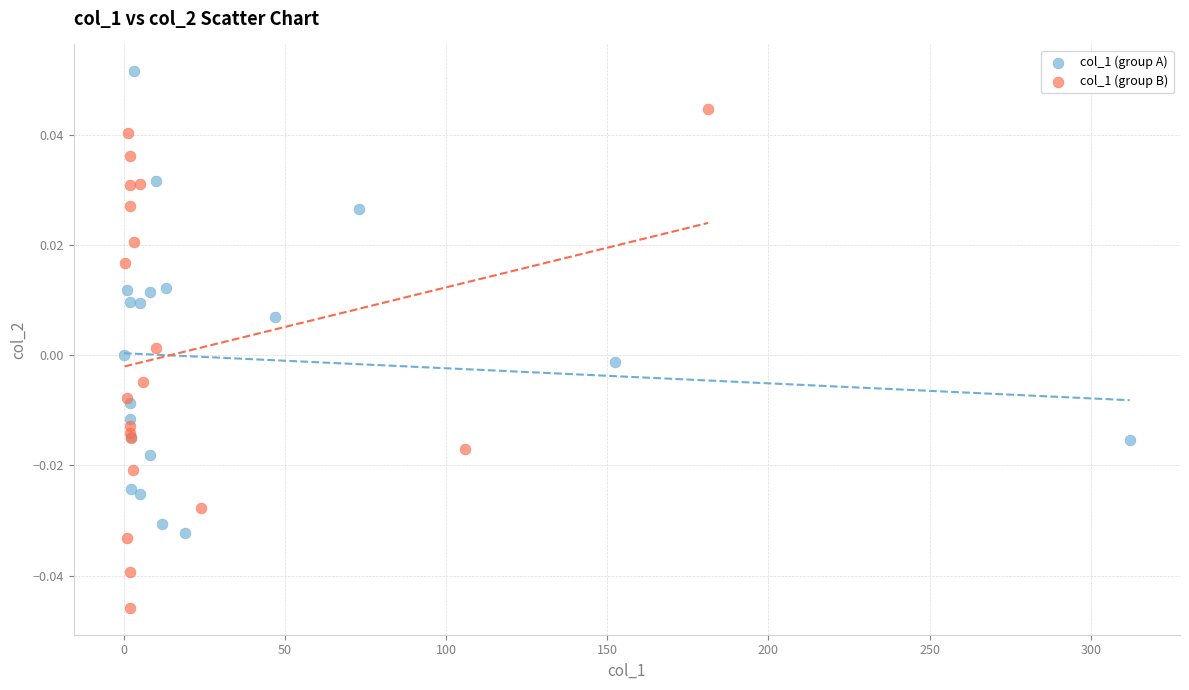

Which series reaches the minimum Y coordinate?

col_1 (group B)